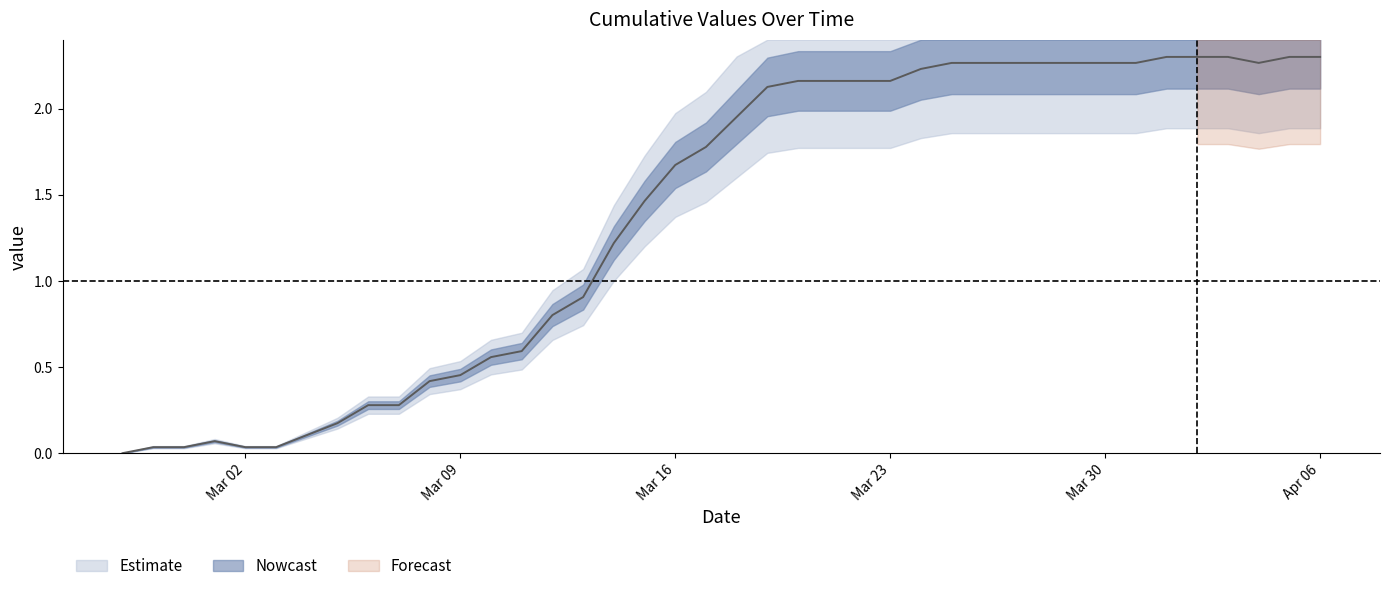

What is the change in value from 2020-03-12 to 2020-03-30?

+1.5